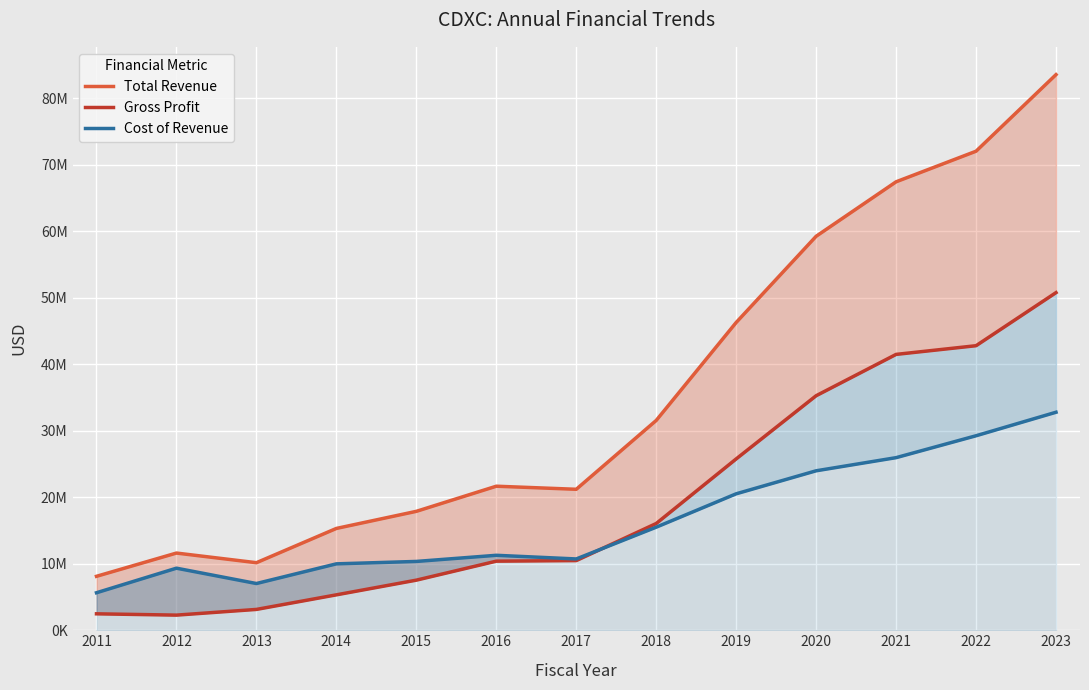

How many times do Gross Profit and Cost of Revenue cross each other?

1